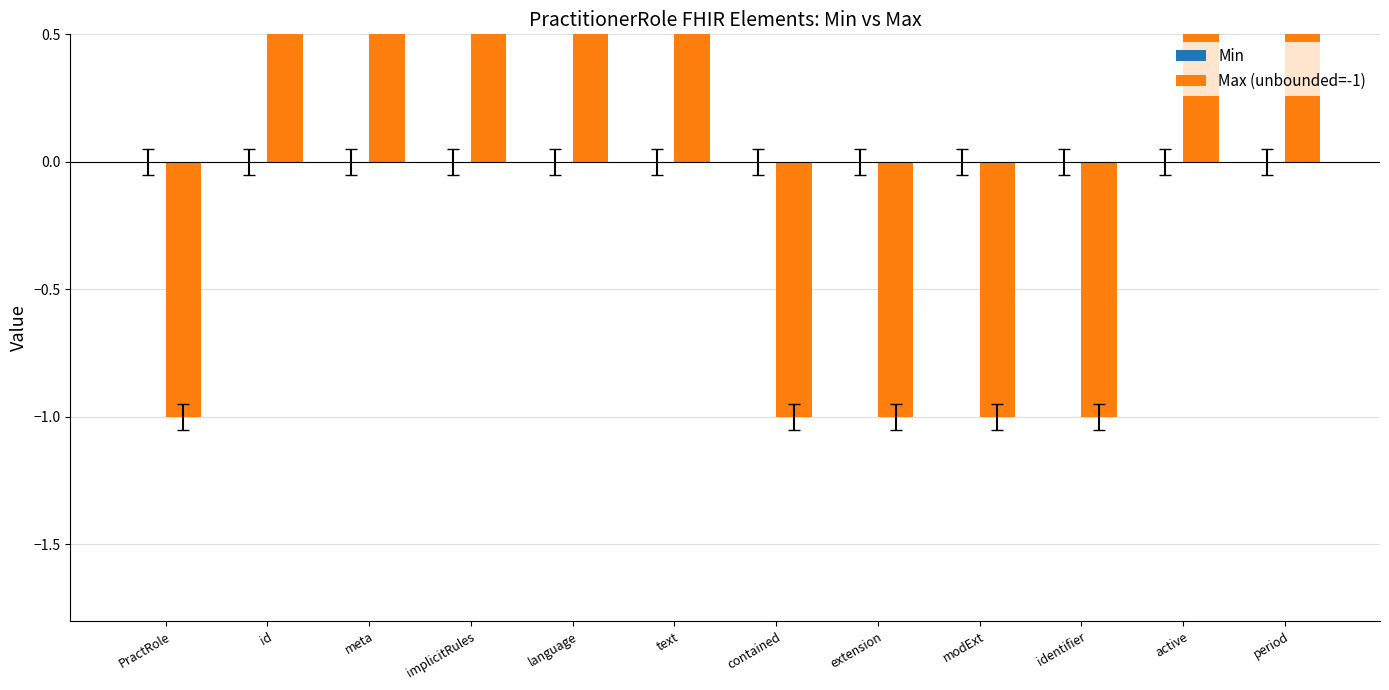

What are all the series names shown in the legend?

Min, Max (unbounded=-1)